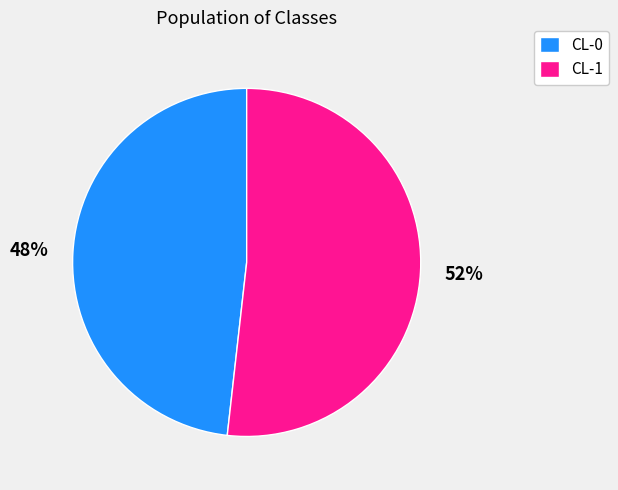

The CL-0 slice represents 48% of the pie. True or false?

True